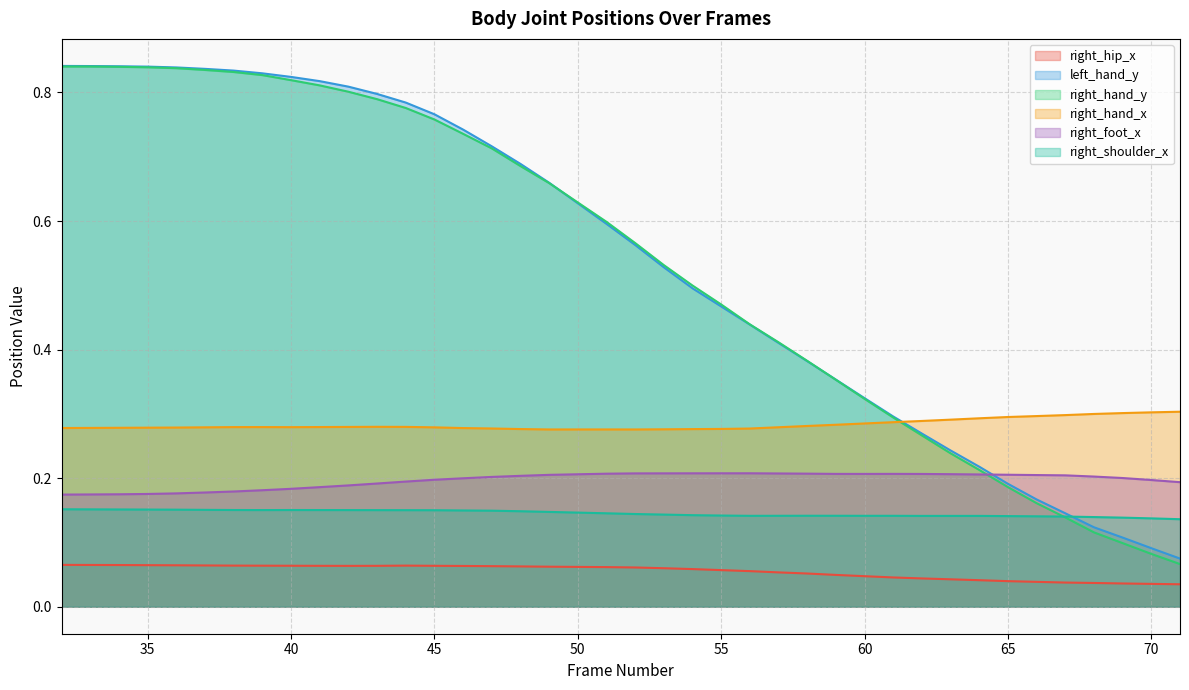

Does the chart display data point markers on the line(s)?

No